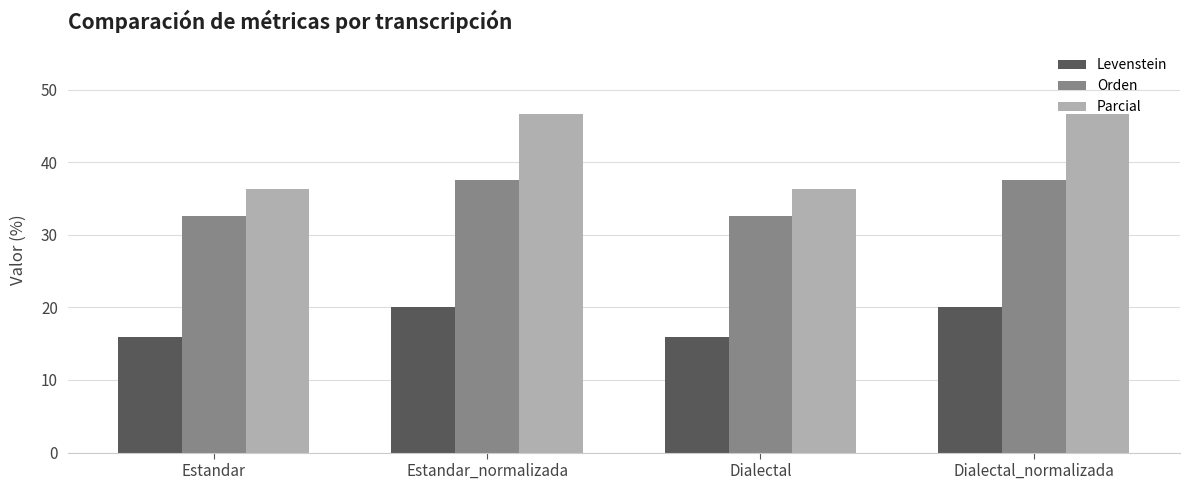

What is the label of the 1st bar from the left?

Estandar